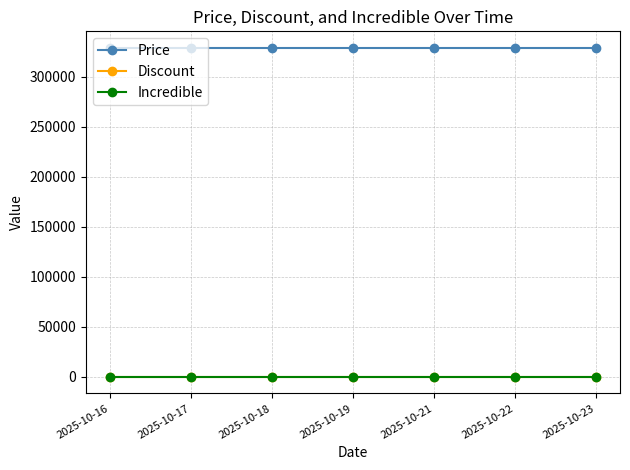

Which series has the widest spread of values?

Price